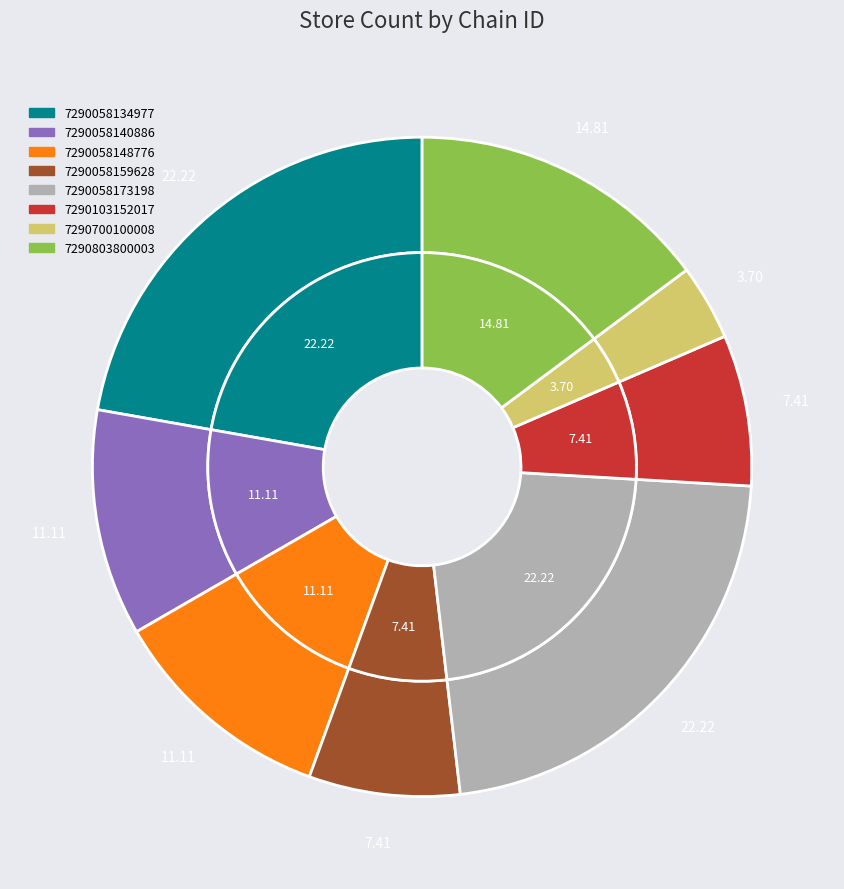

Which slice is the smallest?

7290700100008